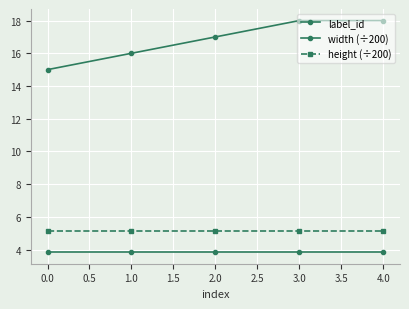

How many lines are shown in the chart?

3